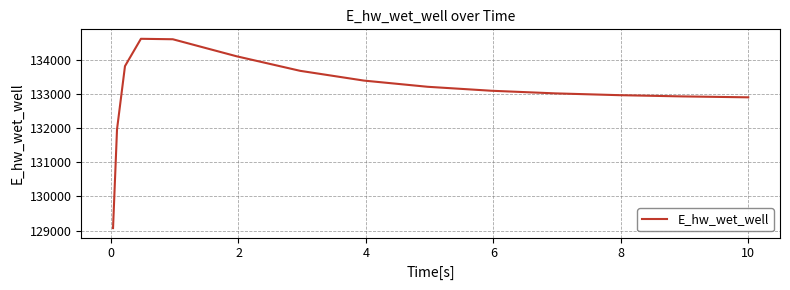

What is the smallest value displayed?

129071.4